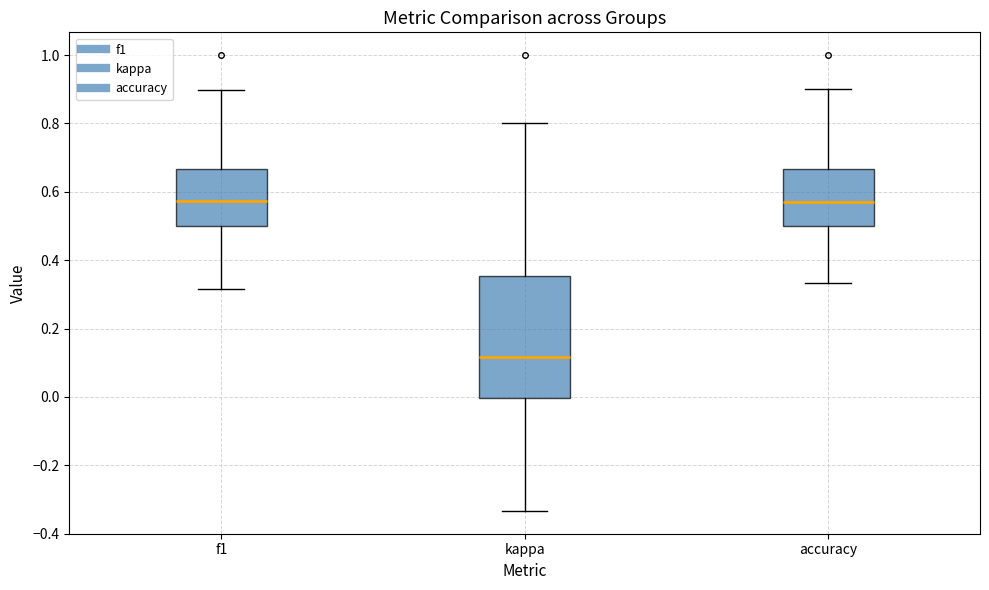

Reading left to right, read every box against the y-axis: the position of its median line, the range the box covers, and the ends of its whiskers. The values are not printed on the chart, so give them approximately, as read against the axis.

f1: median 0.58, box 0.50 to 0.66, whiskers 0.32 to 0.90
kappa: median 0.12, box 0.00 to 0.36, whiskers -0.34 to 0.80
accuracy: median 0.56, box 0.50 to 0.66, whiskers 0.34 to 0.90